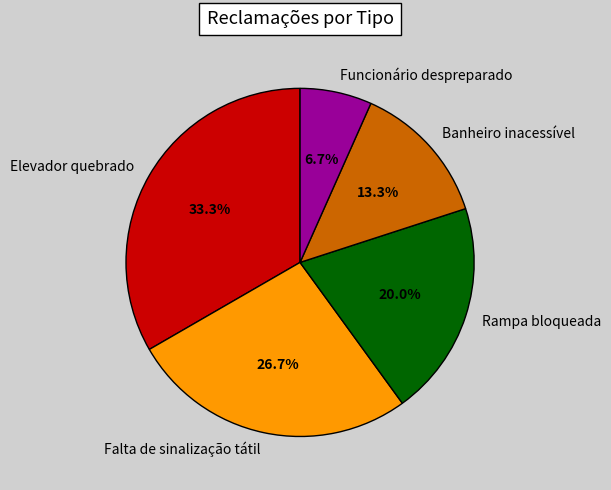

What percentage is the Falta de sinalização tátil slice, to the nearest percent?

27%